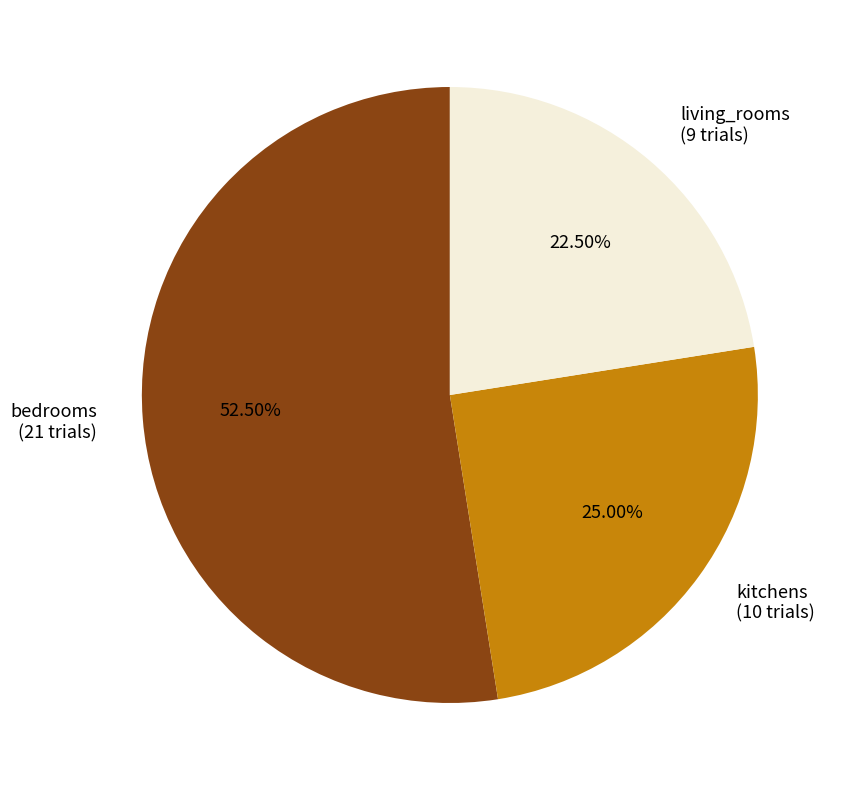

What is the ratio of the value at bedrooms to the value at living_rooms?

2.3